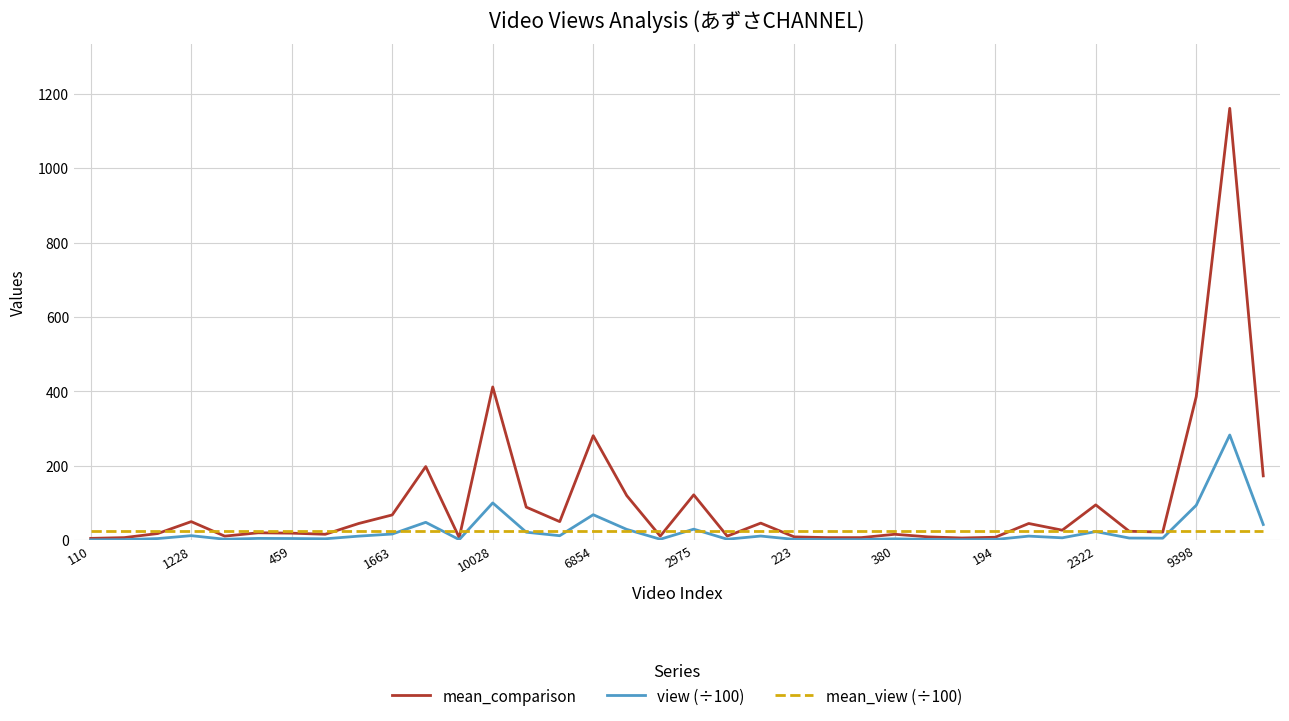

Which series has the largest range (max minus min)?

mean_comparison